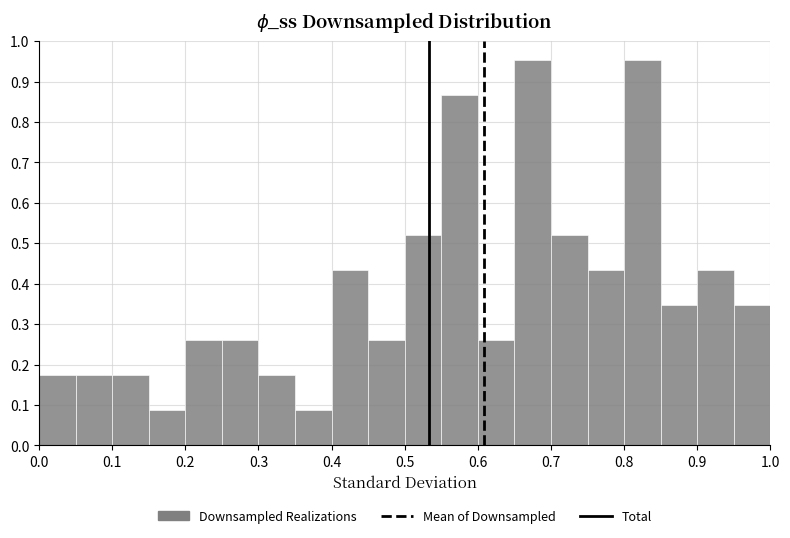

Reading left to right, transcribe this chart: for each bar, give the range it covers on the x-axis and its height. The values are not printed on the chart, so give them approximately, as read against the axis.

0.00 to 0.05: 0.17
0.05 to 0.10: 0.17
0.10 to 0.15: 0.17
0.15 to 0.20: 0.09
0.20 to 0.25: 0.26
0.25 to 0.30: 0.26
0.30 to 0.35: 0.17
0.35 to 0.40: 0.09
0.40 to 0.45: 0.43
0.45 to 0.50: 0.26
0.50 to 0.55: 0.52
0.55 to 0.60: 0.87
0.60 to 0.65: 0.26
0.65 to 0.70: 0.95
0.70 to 0.75: 0.52
0.75 to 0.80: 0.43
0.80 to 0.85: 0.95
0.85 to 0.90: 0.35
0.90 to 0.95: 0.43
0.95 to 1.00: 0.35